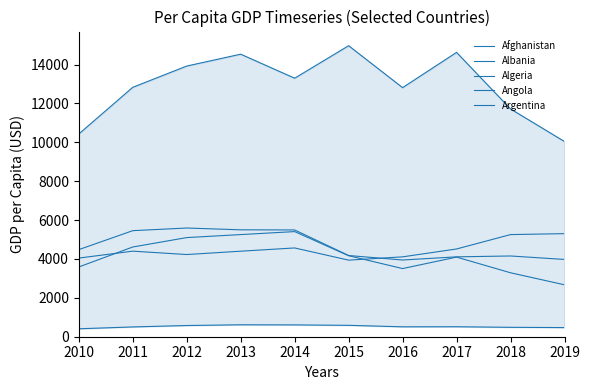

The value of Albania at 2011 is 4401.7. True or false?

True